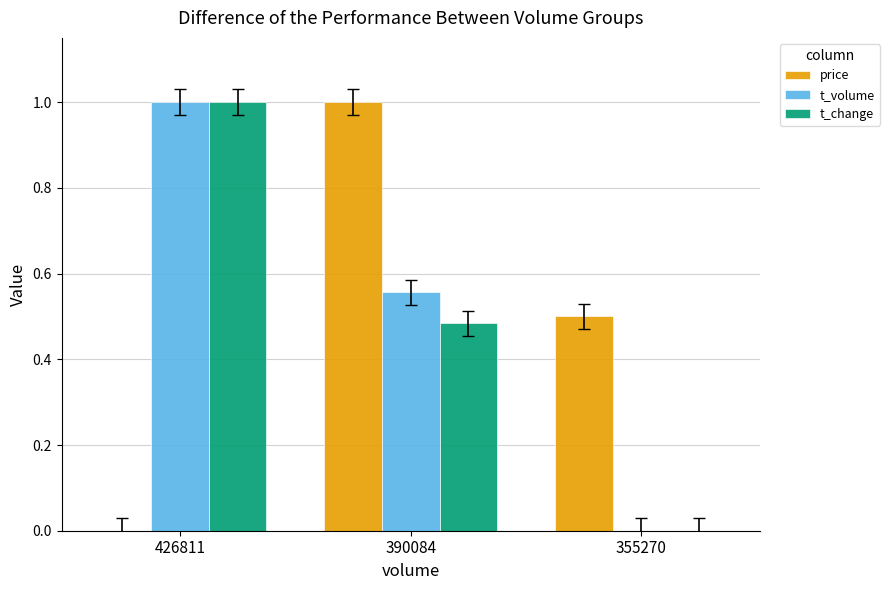

How many groups of bars are there?

3